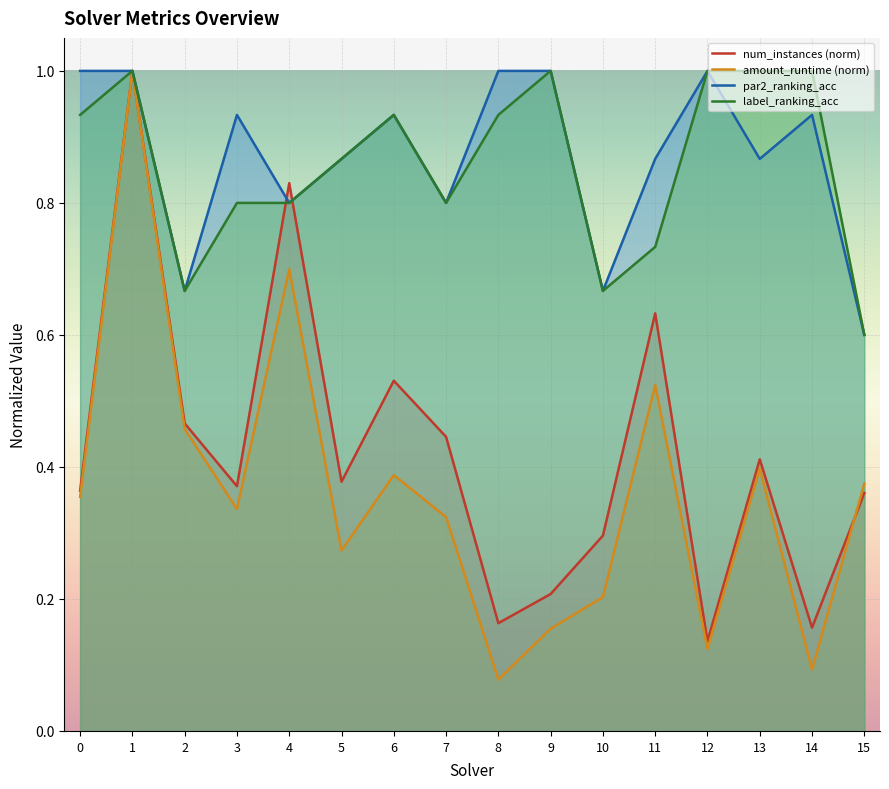

In num_instances (norm), how many points are lower than both neighbors (excluding endpoints)?

5